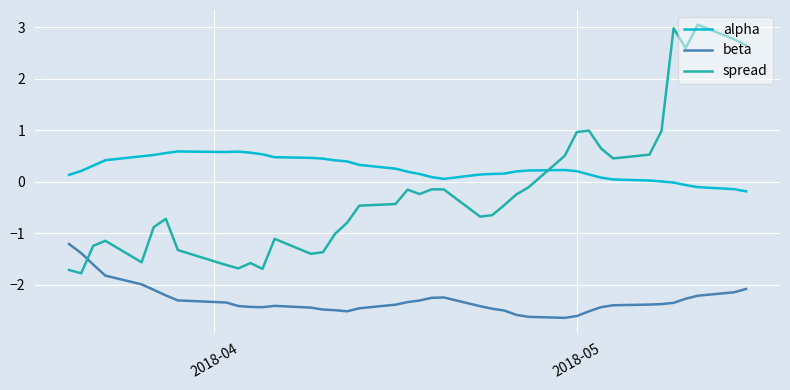

Rank the series by their maximum value, from highest to lowest.

spread, alpha, beta